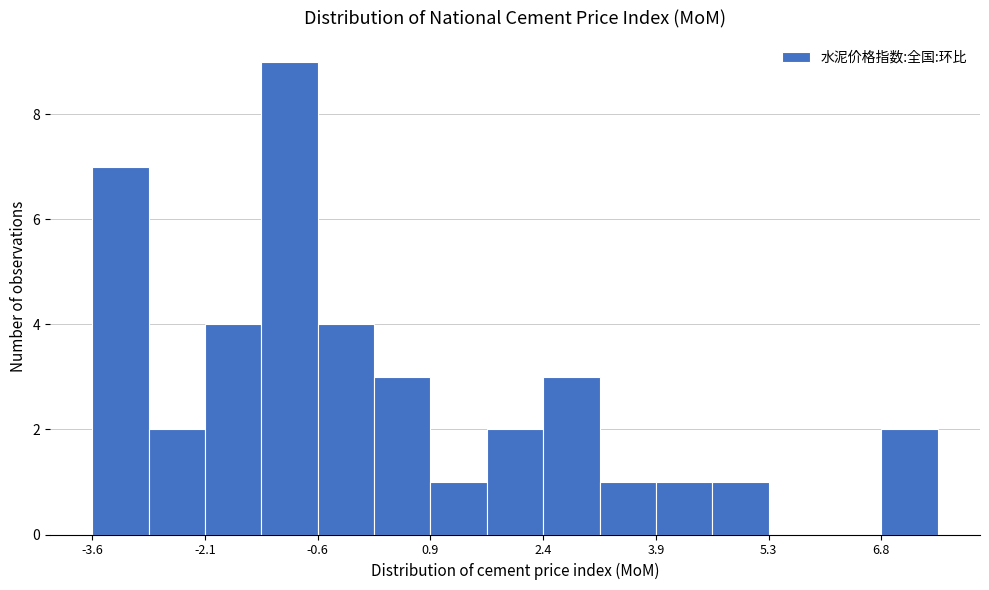

Read against the x-axis, roughly where is the centre of the tallest bar?

-1.0